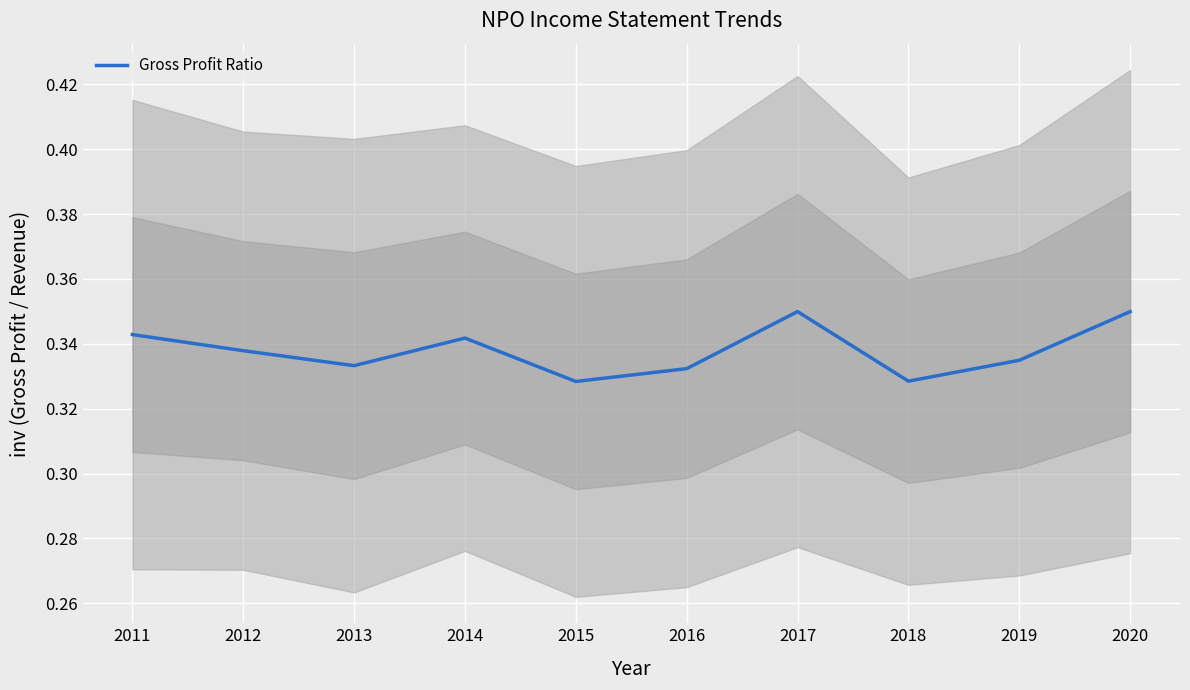

Is it true that the value at 2018 is 0.3?

True